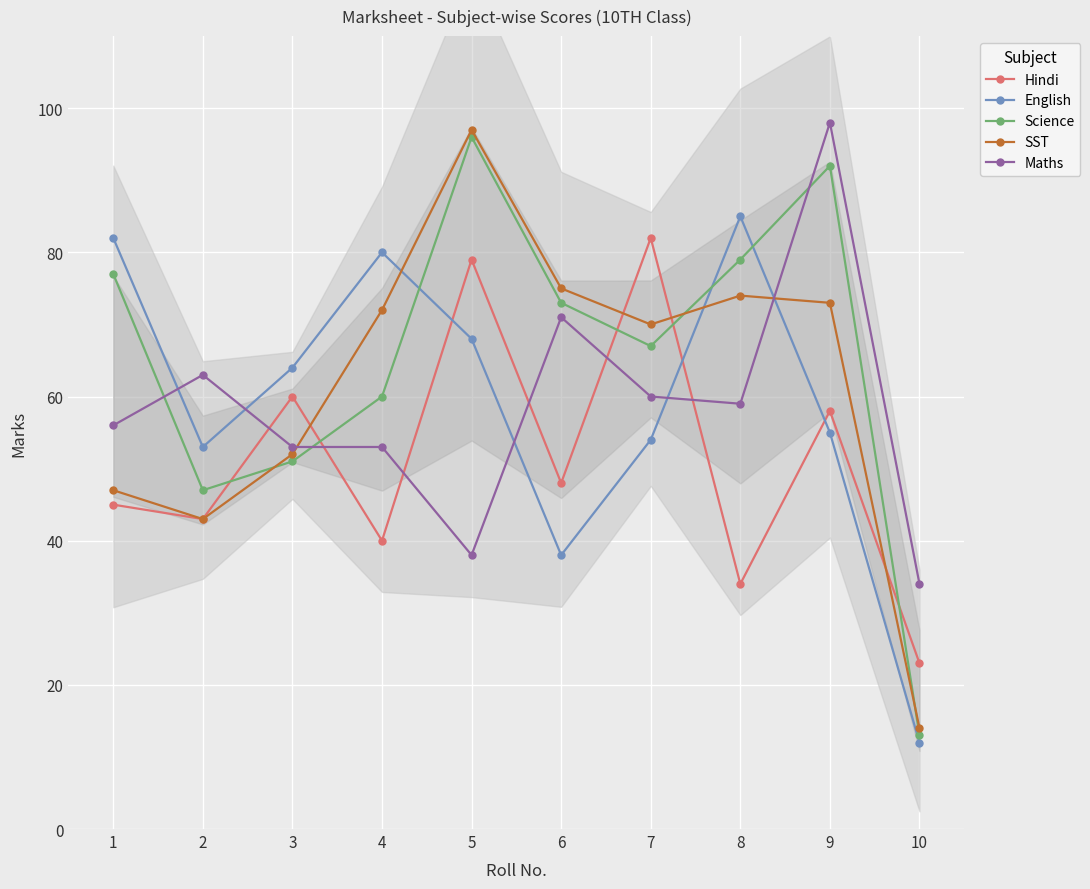

At which label does English reach its minimum?

10